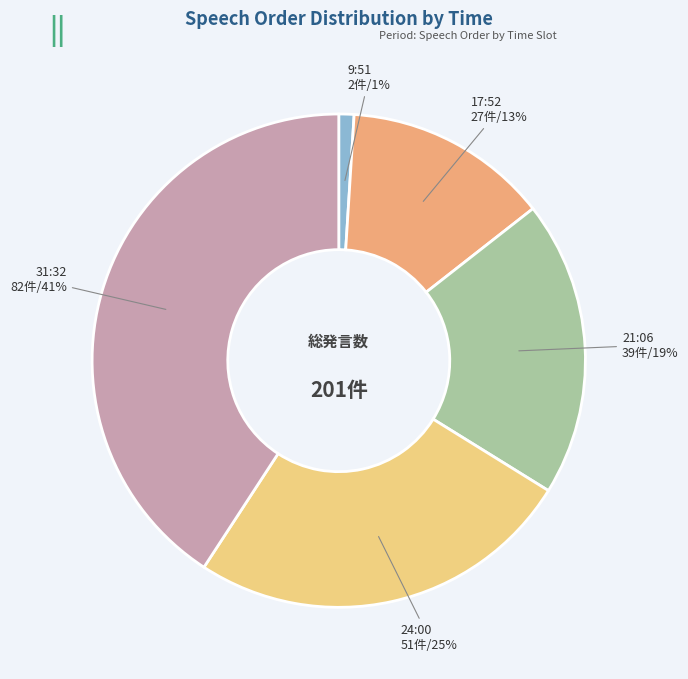

Does any single category account for the majority?

No